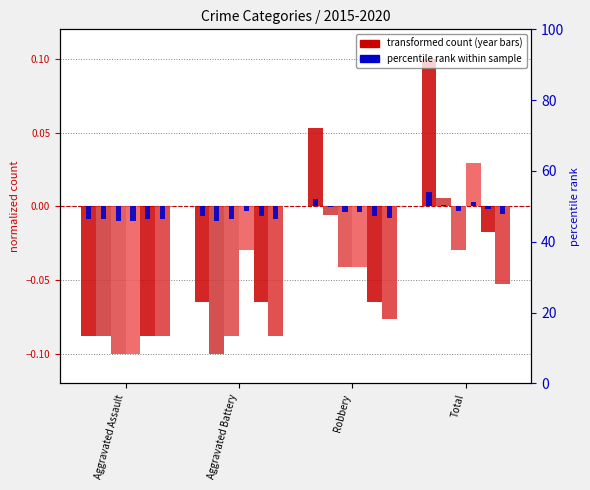

Is it true that 2020 equals -0.0 at Total?

False